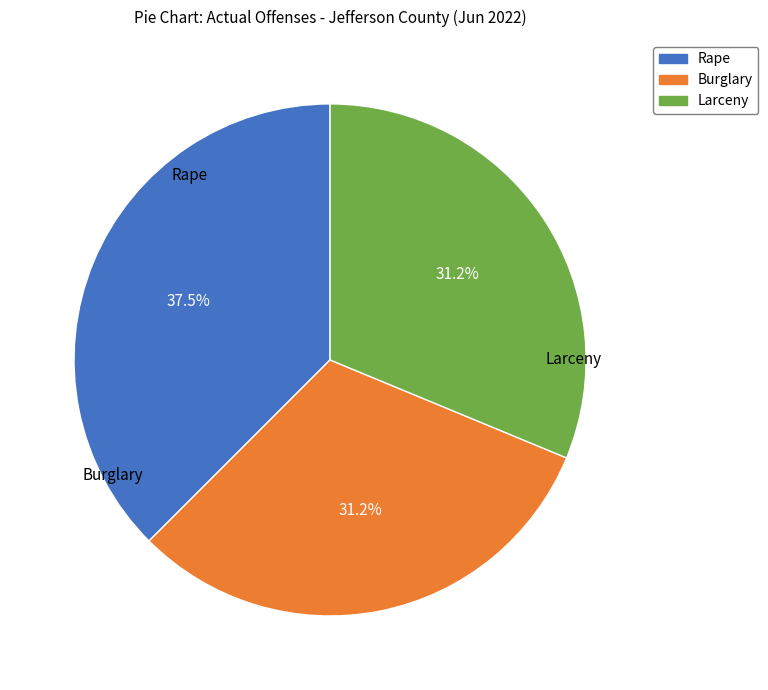

What is the change in value from Rape to Larceny?

-1